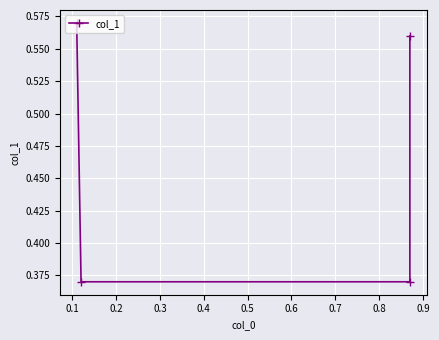

True or false: the data has more than 1 interior local peaks.

False